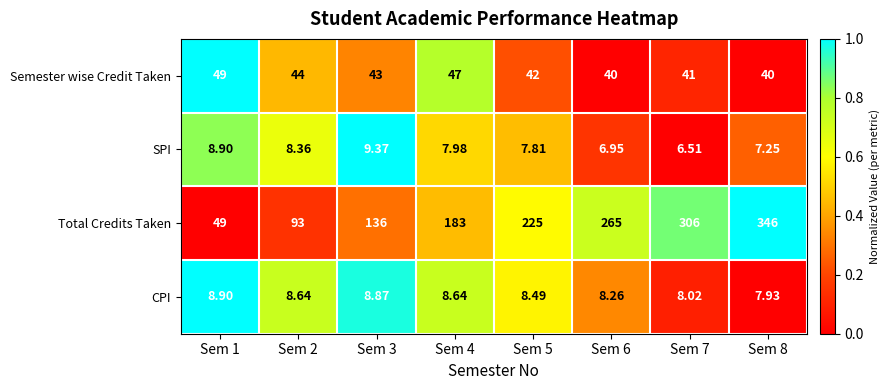

Between Sem 1 and Sem 8, which series saw the biggest shift?

Total Credits Taken